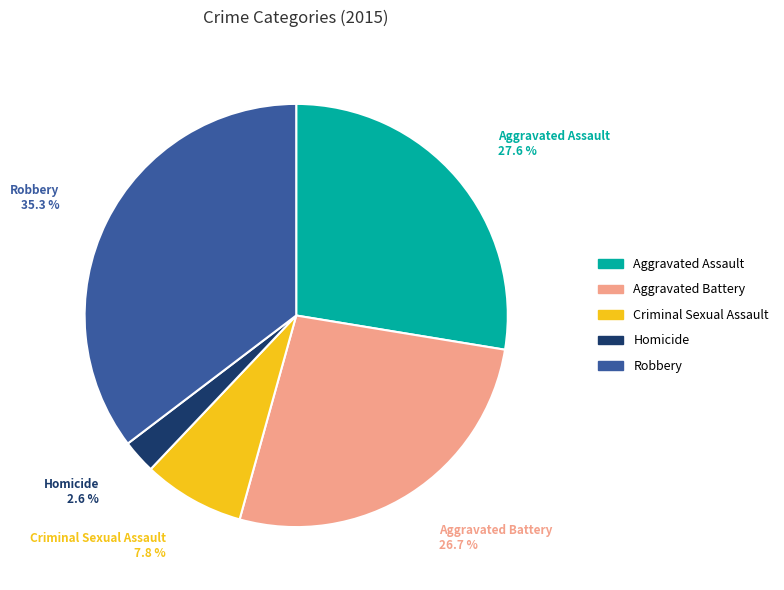

Is it true that Aggravated Assault is 28% of the pie?

True